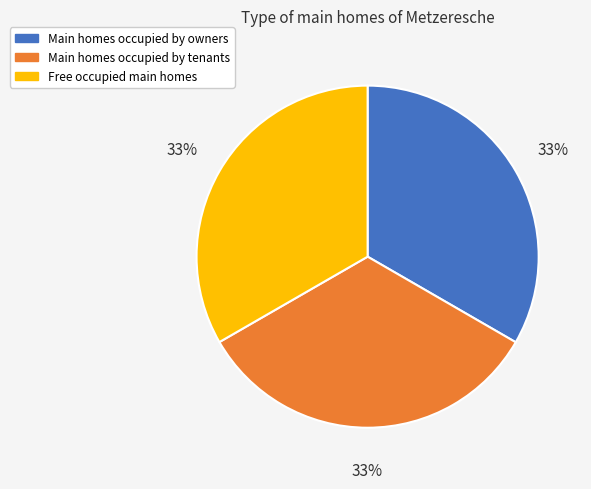

Is it true that Main homes occupied by tenants is 33% of the pie?

True